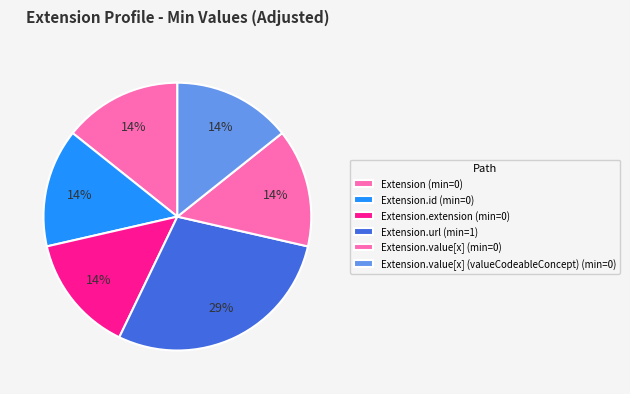

Count the number of slices in the pie.

6